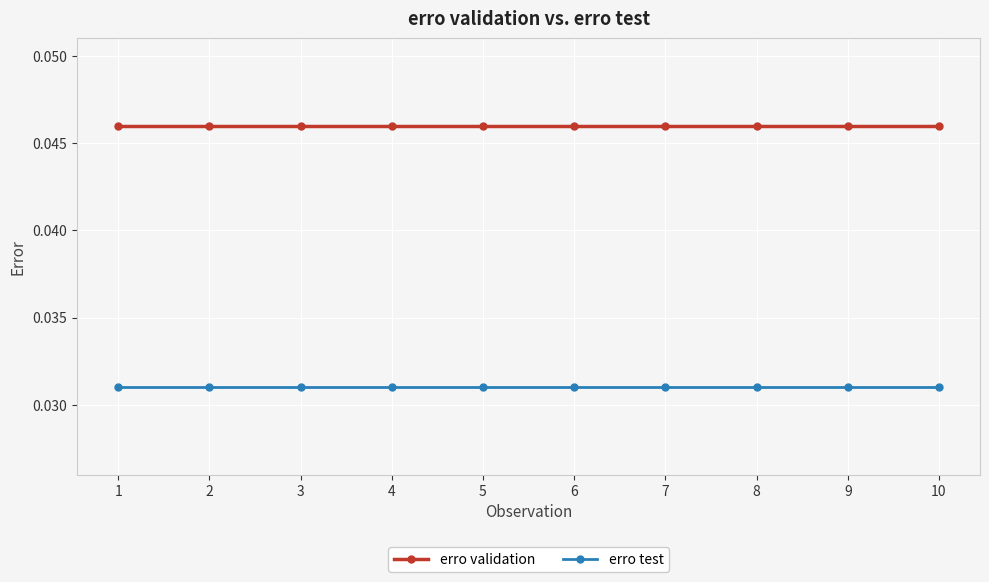

Is it true that erro test equals 0.1 at 7?

False